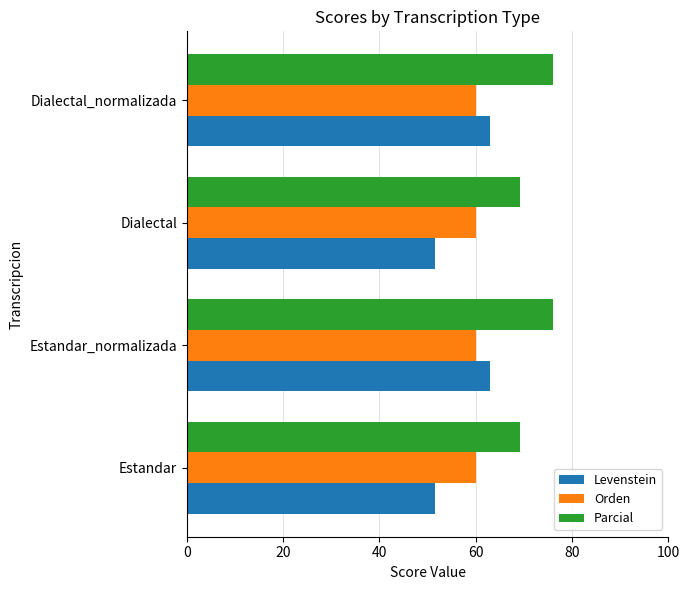

Which series changed the most between Estandar and Dialectal_normalizada?

Levenstein